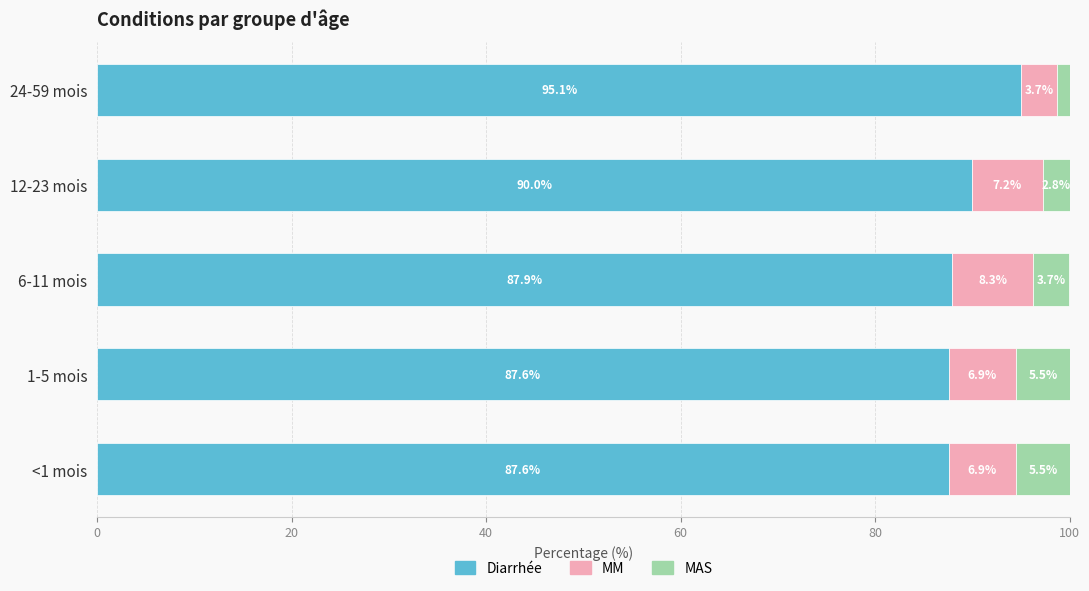

At which label does Diarrhée reach its peak?

24-59 mois